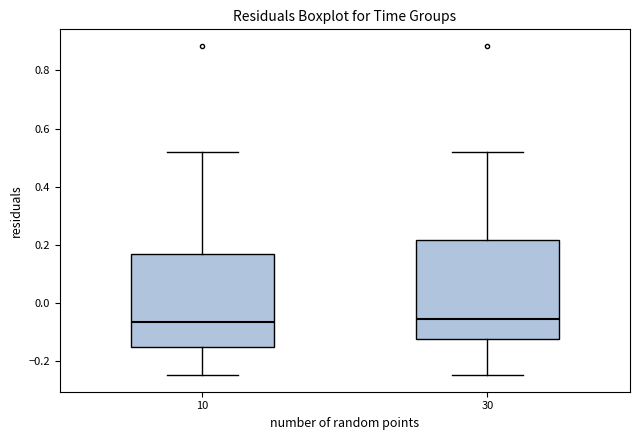

Reading left to right, transcribe this box plot: for each box, give where its median line is, the range the box spans, and where its two whiskers end, as read against the y-axis. The values are not printed on the chart, so give them approximately, as read against the axis.

10: median -0.06, box -0.16 to 0.16, whiskers -0.24 to 0.52
30: median -0.06, box -0.12 to 0.22, whiskers -0.24 to 0.52